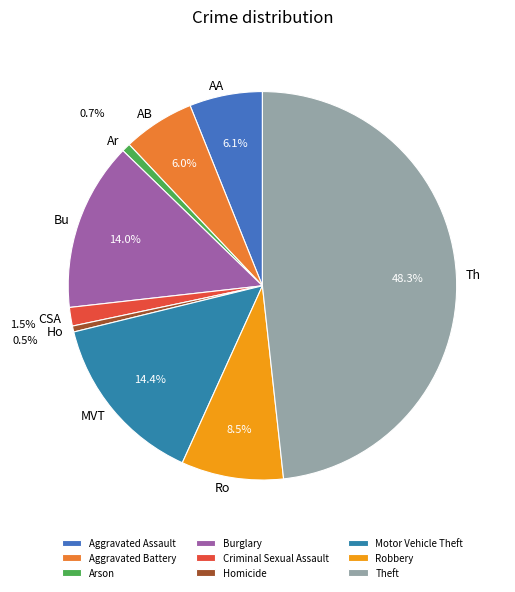

Is AB the majority of the pie?

No